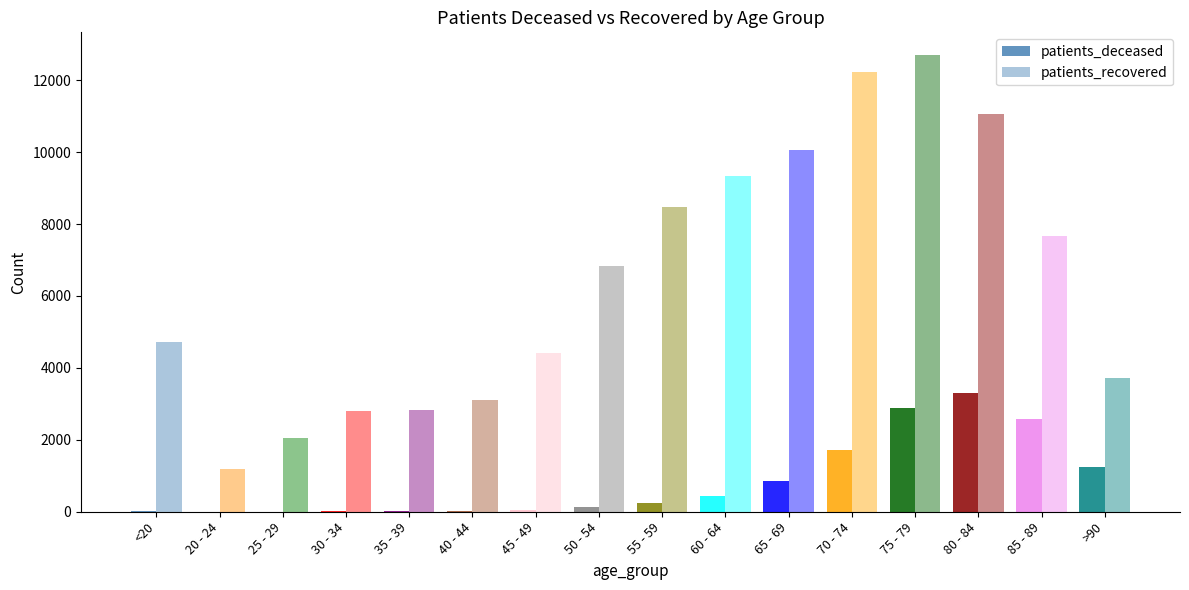

Rank the series at 25 - 29 from highest to lowest value.

patients_recovered, patients_deceased